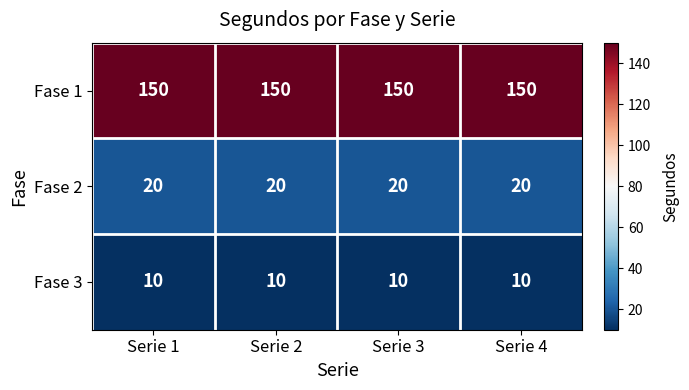

The Fase 3 series shows 13 at Serie 3. True or false?

False